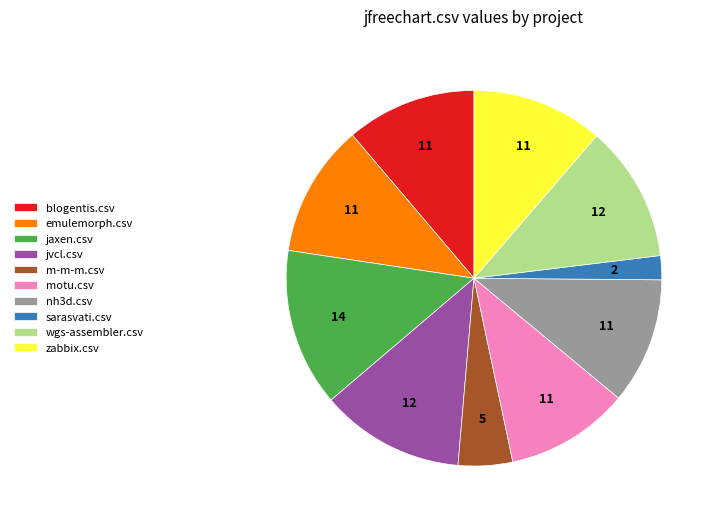

Count the number of slices in the pie.

10